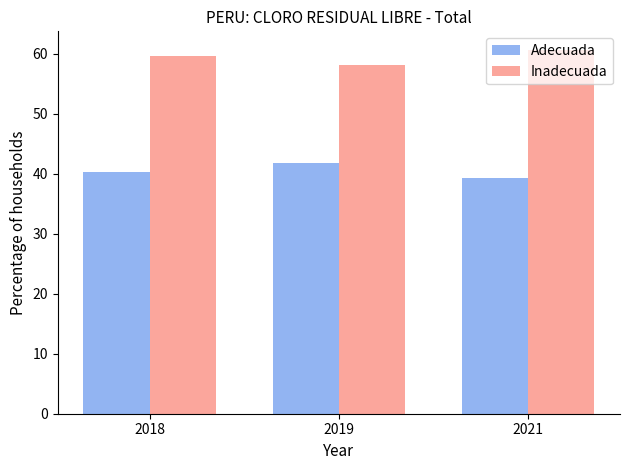

Rank the series by their maximum value, from highest to lowest.

Inadecuada, Adecuada